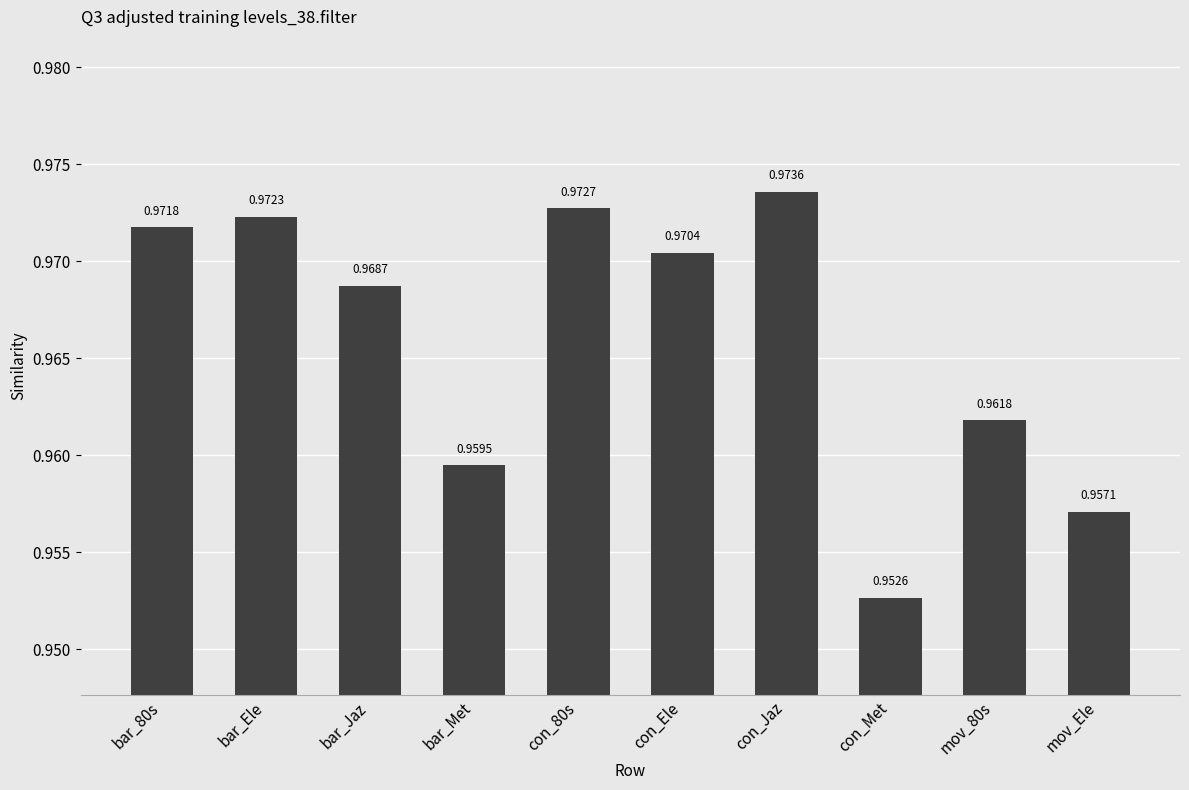

At which category does the chart reach its peak across all series?

con_Jaz